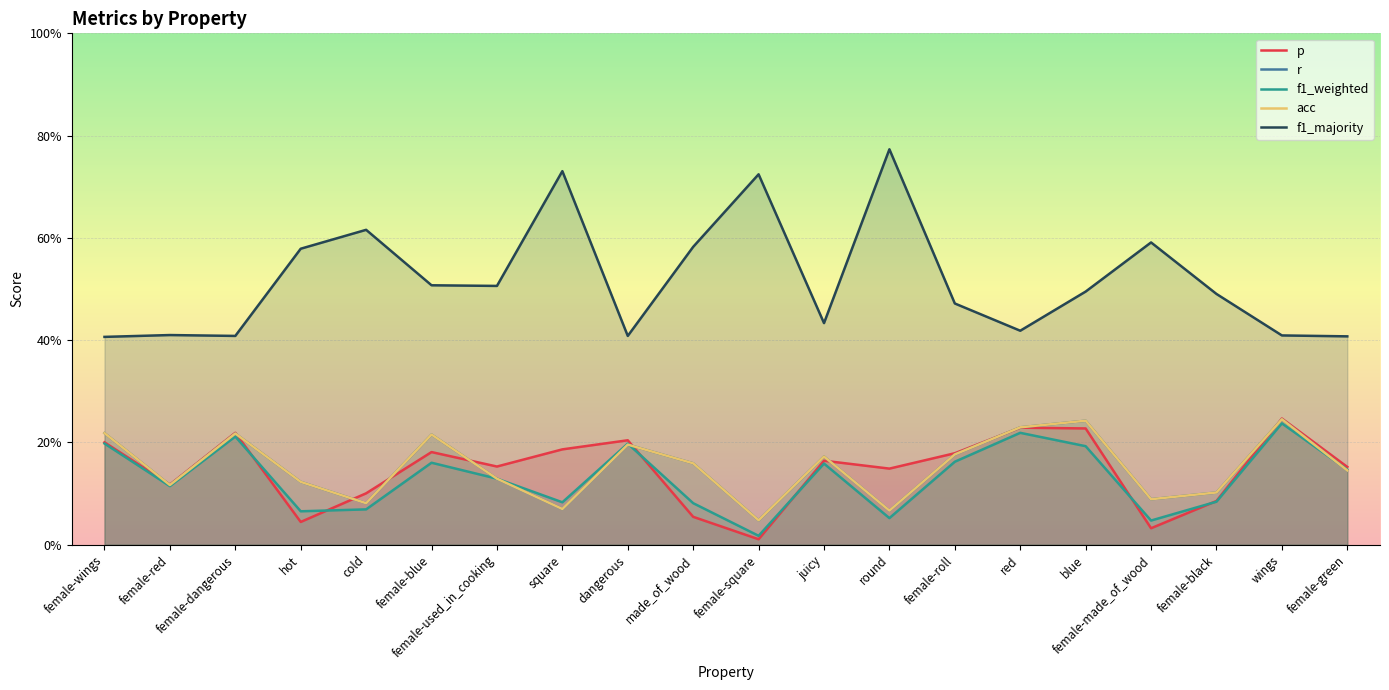

True or false: f1_majority and r cross at least once.

False